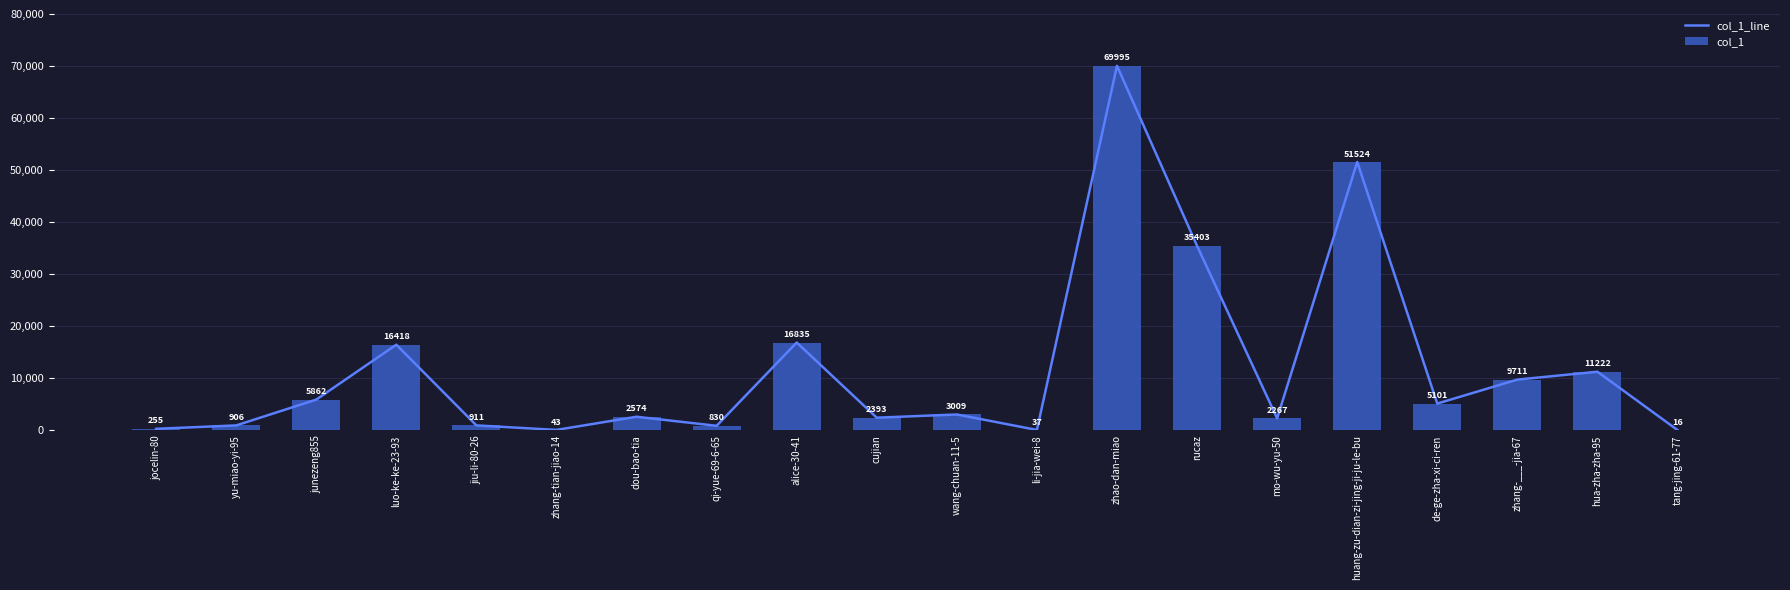

Reading left to right, list all the values displayed in this chart.

col_1_line: 255	906	5862	16418	911	43	2574	830	16835	2393	3009	37	69995	35403	2267	51524	5101	9711	11222	16
col_1: 255	906	5862	16418	911	43	2574	830	16835	2393	3009	37	69995	35403	2267	51524	5101	9711	11222	16